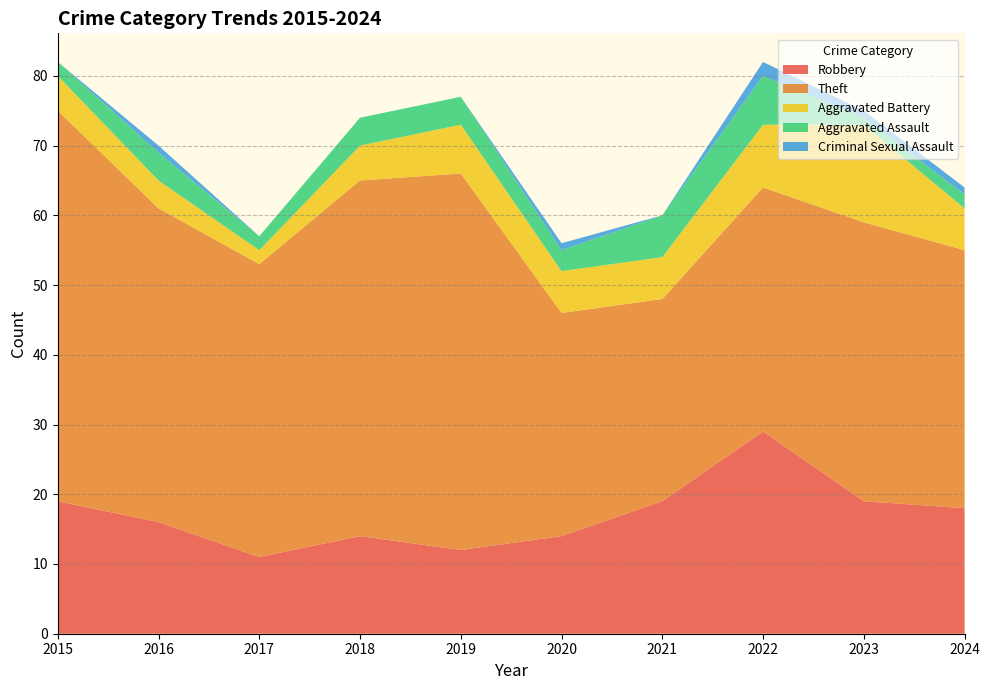

Reading right to left, list all the values displayed in this chart.

Robbery: 2024=18	2023=19	2022=29	2021=19	2020=14	2019=12	2018=14	2017=11	2016=16	2015=19
Theft: 2024=37	2023=40	2022=35	2021=29	2020=32	2019=54	2018=51	2017=42	2016=45	2015=56
Aggravated Battery: 2024=6	2023=14	2022=9	2021=6	2020=6	2019=7	2018=5	2017=2	2016=4	2015=5
Aggravated Assault: 2024=2	2023=1	2022=7	2021=6	2020=3	2019=4	2018=4	2017=2	2016=4	2015=2
Criminal Sexual Assault: 2024=1	2023=1	2022=2	2021=0	2020=1	2019=0	2018=0	2017=0	2016=1	2015=0